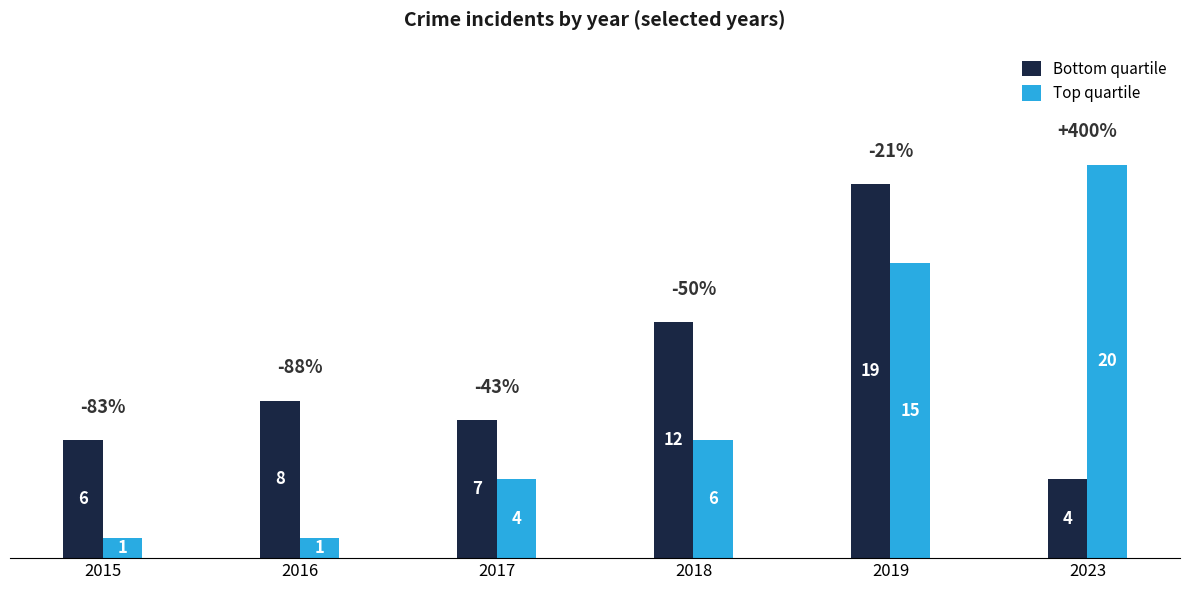

The value of Bottom quartile at 2018 is 12. True or false?

True